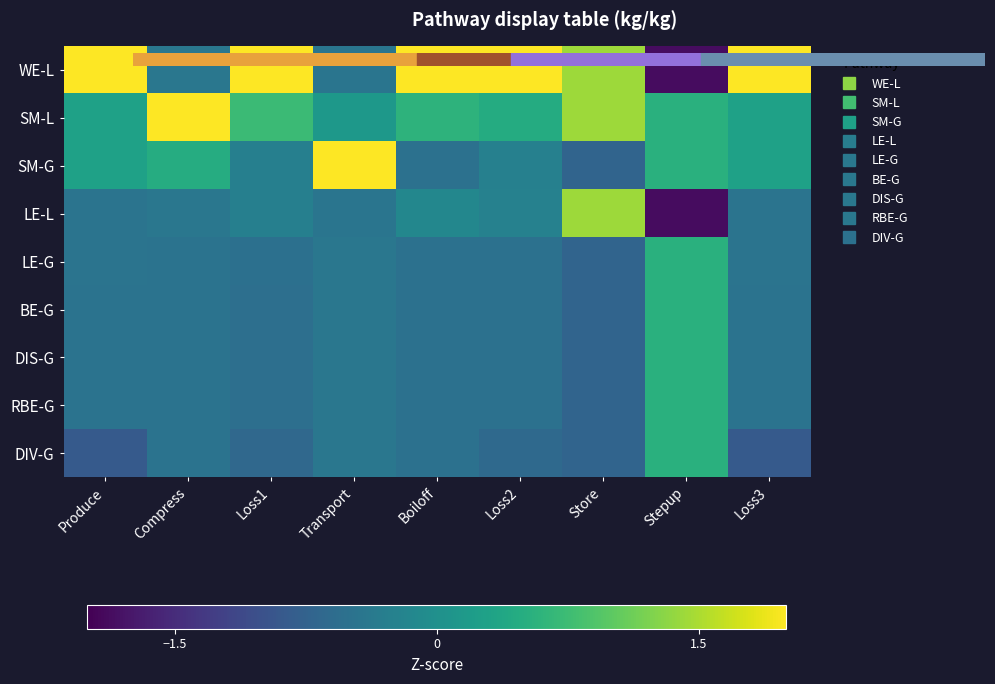

List the series in order of their peak value, lowest first.

LE-G, BE-G, DIS-G, RBE-G, DIV-G, LE-L, WE-L, SM-L, SM-G